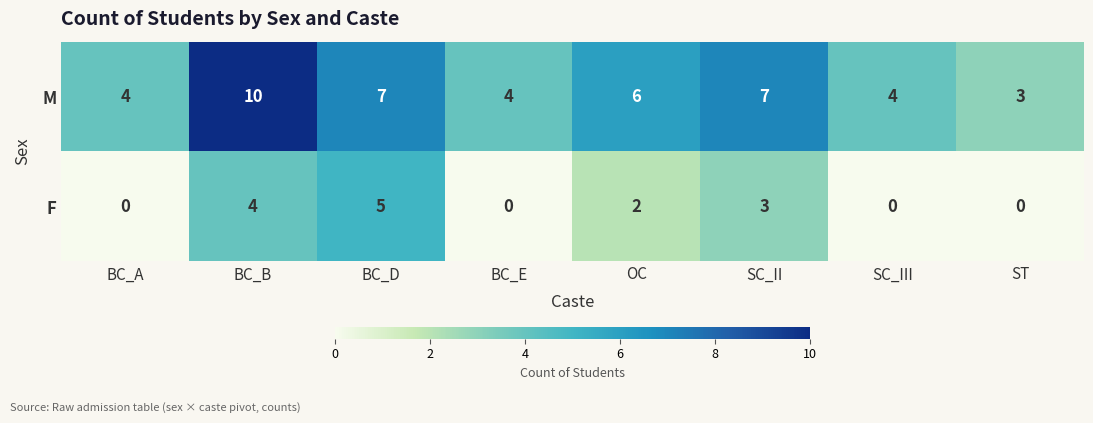

Count the F values in the range 0 to 4.

7